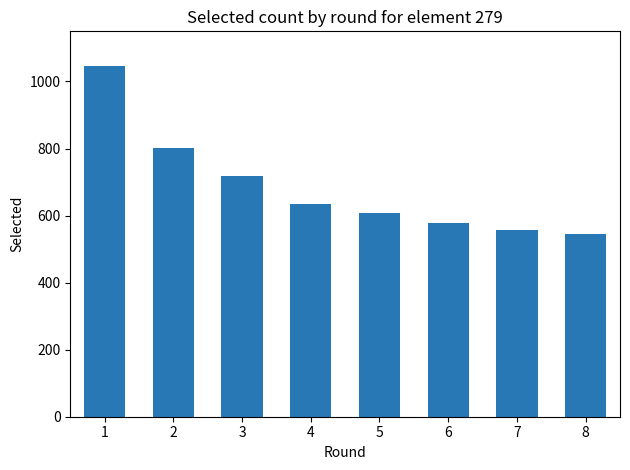

Which category has the lowest value across all series?

8